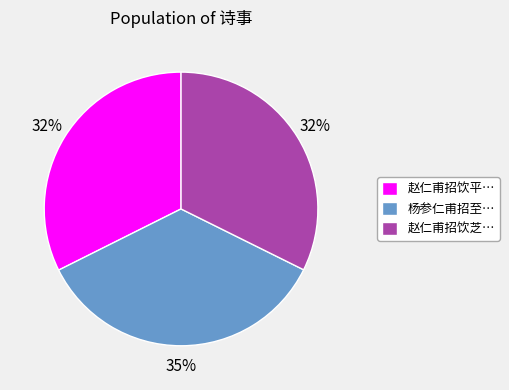

To the nearest percent, what portion does 杨参仁甫招至… represent?

35%